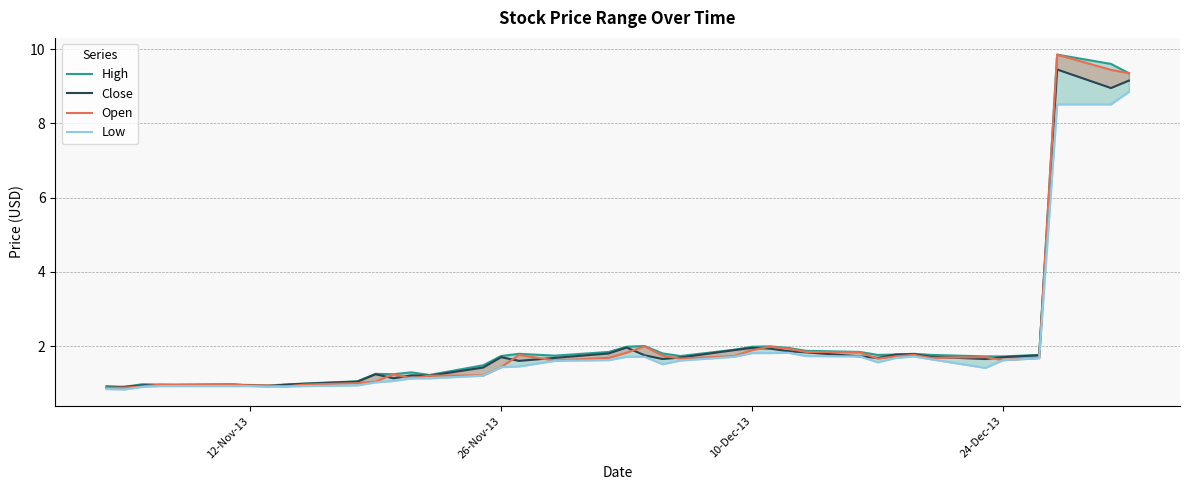

How many data points in Close are less than 1?

10